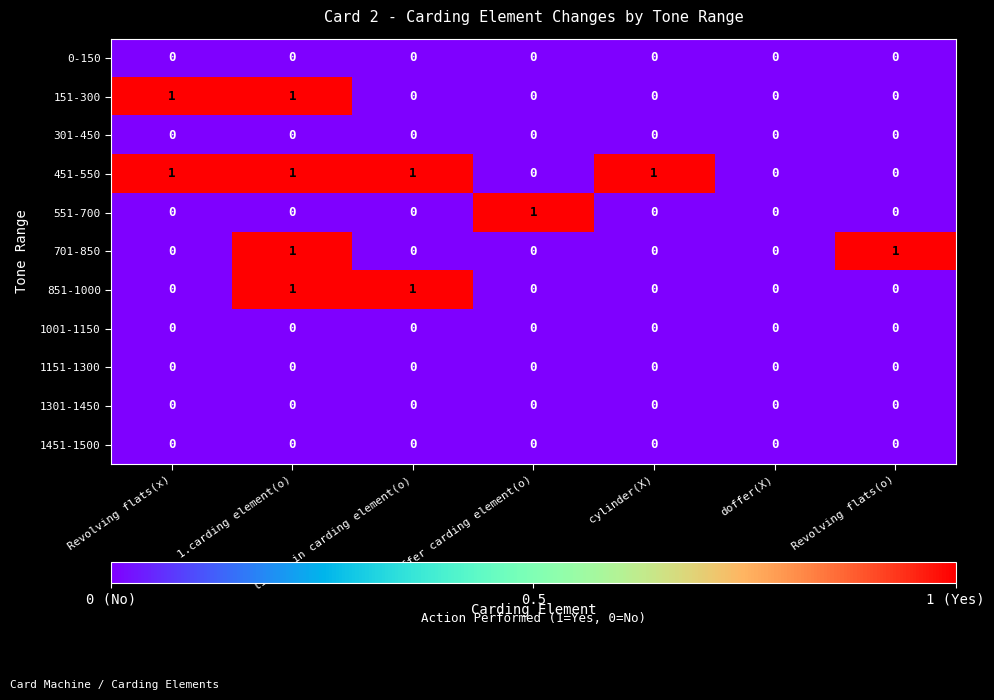

True or false: 151-300 has a value of 0 at Doffer carding element(o).

True